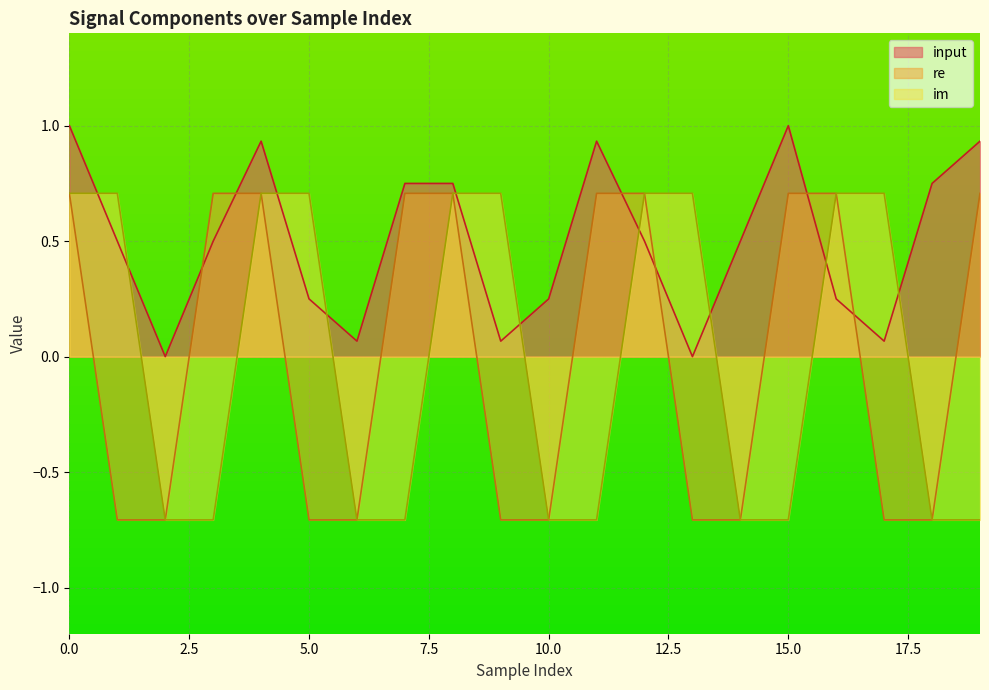

Count the re values in the range 0 to 1.

10